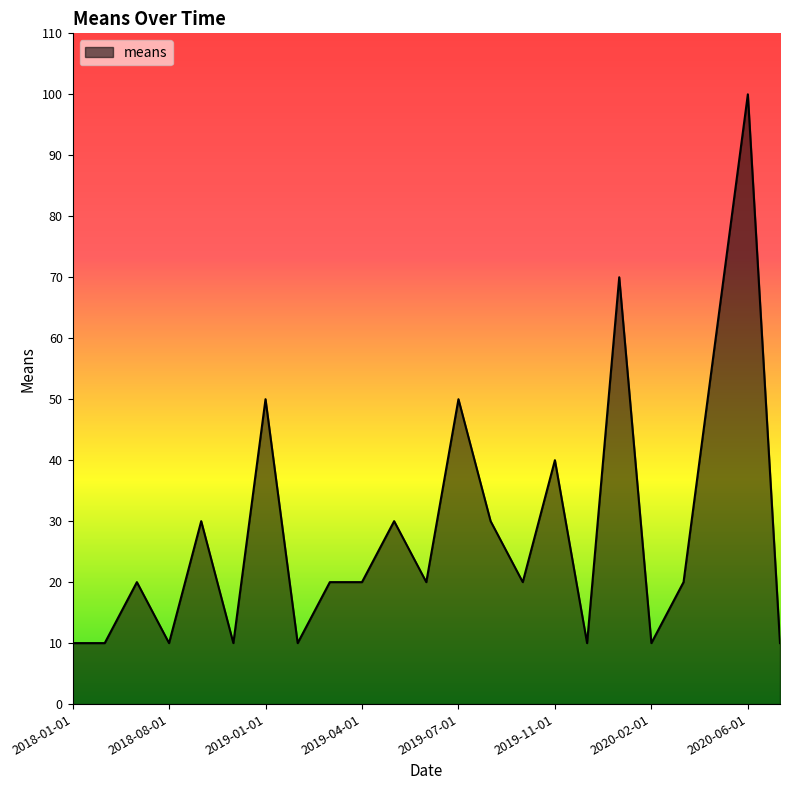

What is the difference between the maximum and minimum values?

90